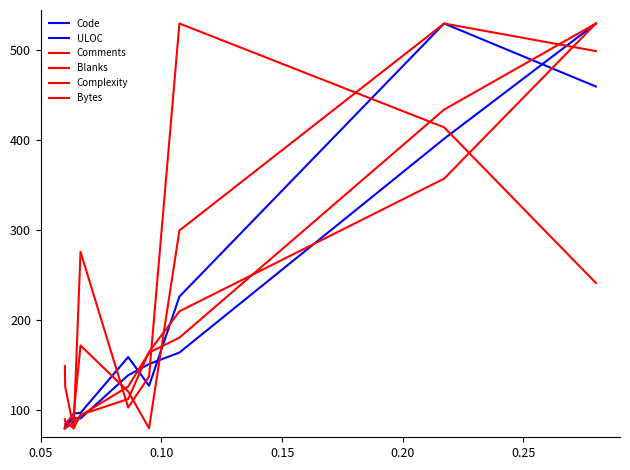

How many lines are shown in the chart?

6